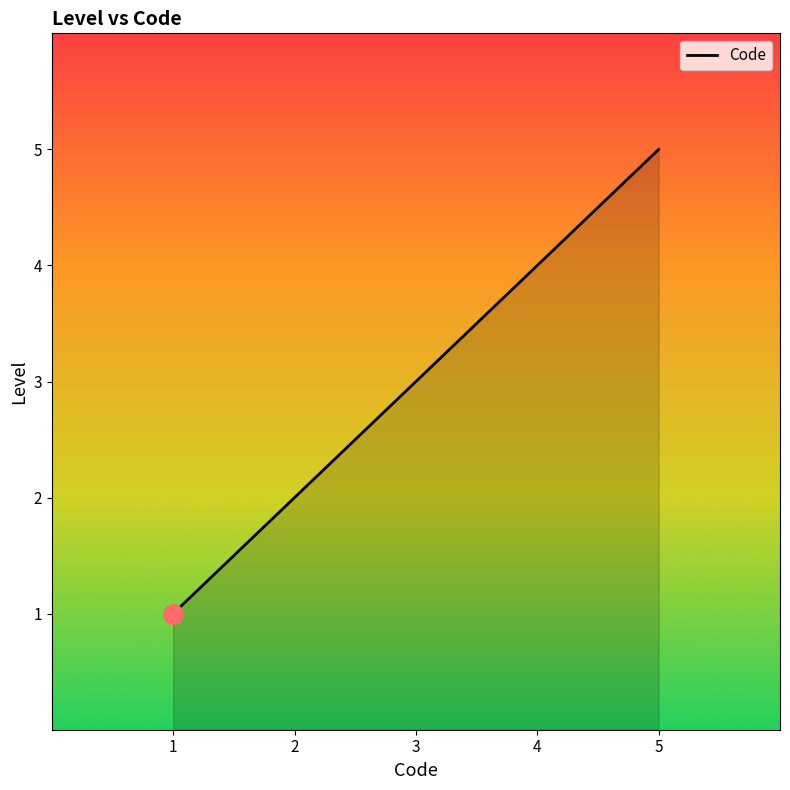

The value at 5 is 8. True or false?

False